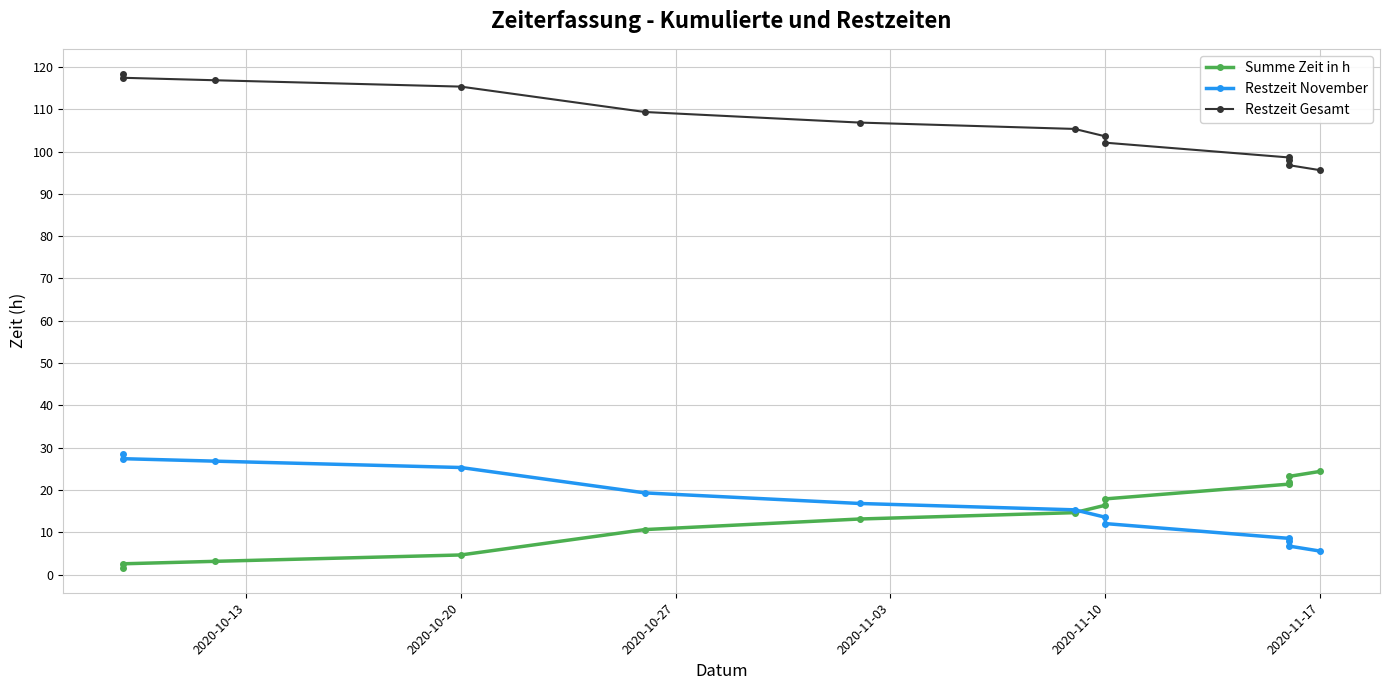

What is the value of the Restzeit Gesamt point at the 6th from the left?

106.8